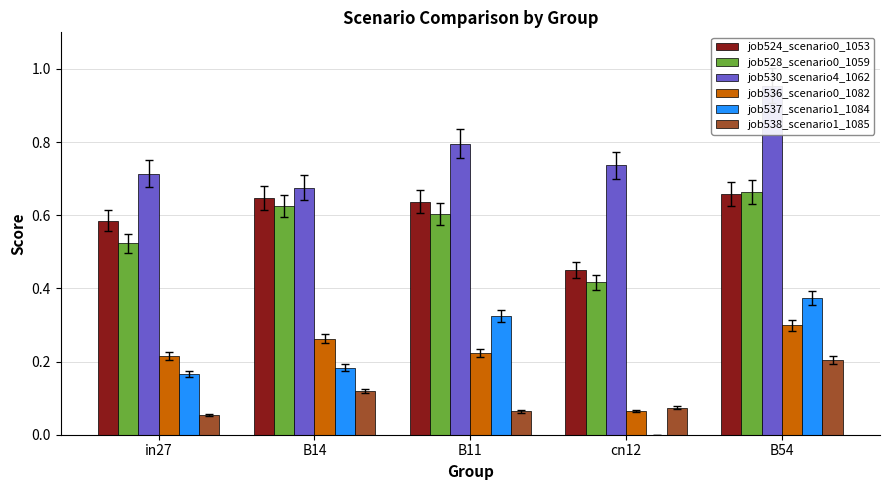

What is the sum of the job530_scenario4_1062 values at in27 and B14?

1.4